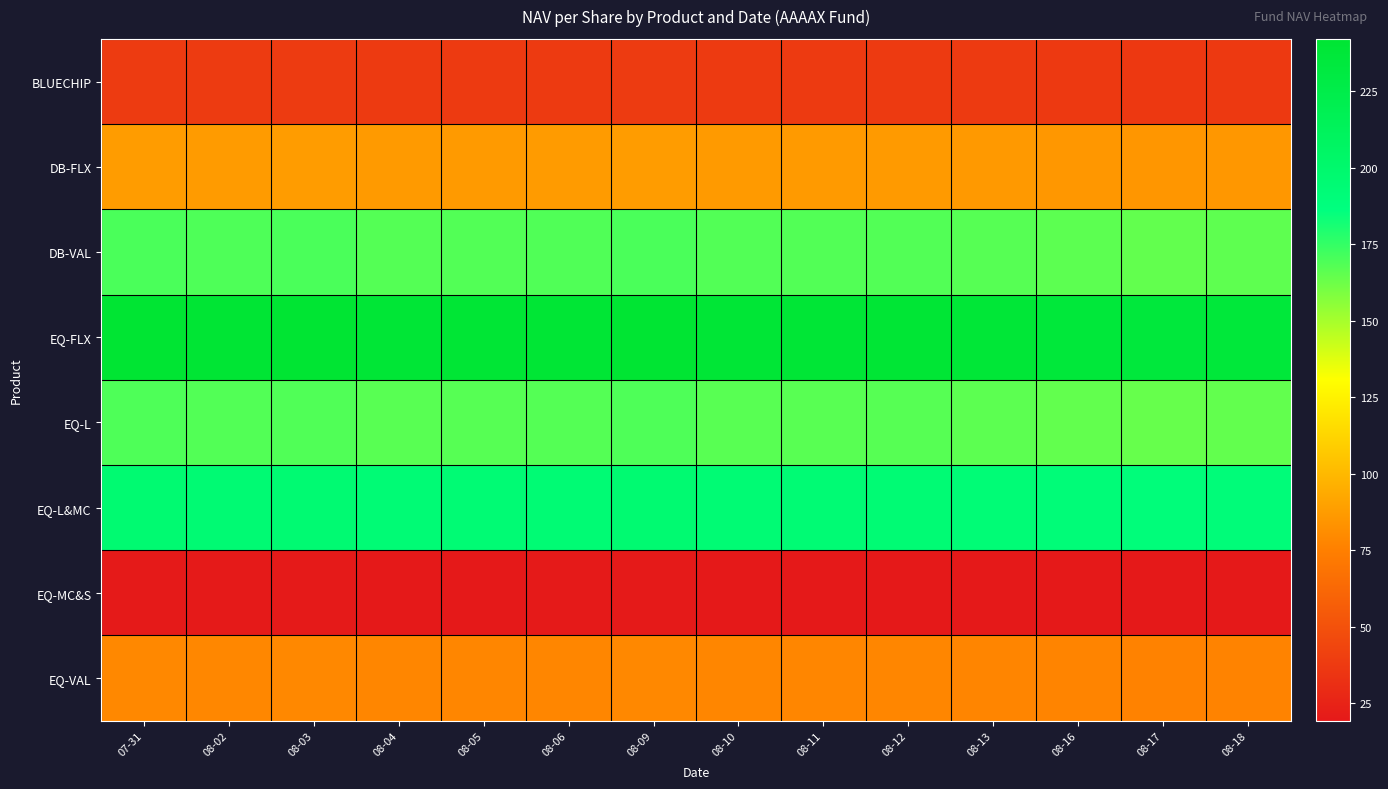

Reading right to left, list all the values displayed in this chart.

BLUECHIP: 08-18=36.8	08-17=36.7	08-16=36.9	08-13=37.2	08-12=37.4	08-11=37.4	08-10=37.4	08-09=37.8	08-06=37.5	08-05=37.5	08-04=37.3	08-03=37.8	08-02=37.6	07-31=37.8
DB-FLX: 08-18=85.7	08-17=85.3	08-16=85.8	08-13=86.5	08-12=87.0	08-11=87.0	08-10=87.0	08-09=87.9	08-06=87.2	08-05=87.1	08-04=86.9	08-03=87.8	08-02=87.6	07-31=87.9
DB-VAL: 08-18=165.9	08-17=165.0	08-16=166.0	08-13=167.4	08-12=168.4	08-11=168.2	08-10=168.2	08-09=170.1	08-06=168.7	08-05=168.6	08-04=168.1	08-03=169.9	08-02=169.4	07-31=170.1
EQ-FLX: 08-18=236.1	08-17=234.9	08-16=236.3	08-13=238.3	08-12=239.7	08-11=239.5	08-10=239.5	08-09=242.1	08-06=240.2	08-05=240.0	08-04=239.2	08-03=241.9	08-02=241.2	07-31=242.1
EQ-L: 08-18=164.9	08-17=164.0	08-16=165.0	08-13=166.4	08-12=167.4	08-11=167.2	08-10=167.2	08-09=169.1	08-06=167.7	08-05=167.6	08-04=167.1	08-03=168.9	08-02=168.4	07-31=169.1
EQ-L&MC: 08-18=191.1	08-17=190.1	08-16=191.3	08-13=192.9	08-12=194.1	08-11=193.9	08-10=193.9	08-09=196.0	08-06=194.4	08-05=194.3	08-04=193.7	08-03=195.8	08-02=195.2	07-31=196.0
EQ-MC&S: 08-18=19.4	08-17=19.3	08-16=19.4	08-13=19.5	08-12=19.7	08-11=19.6	08-10=19.6	08-09=19.9	08-06=19.7	08-05=19.7	08-04=19.6	08-03=19.8	08-02=19.8	07-31=19.9
EQ-VAL: 08-18=77.1	08-17=76.7	08-16=77.2	08-13=77.8	08-12=78.3	08-11=78.2	08-10=78.2	08-09=79.1	08-06=78.5	08-05=78.4	08-04=78.1	08-03=79.0	08-02=78.8	07-31=79.1